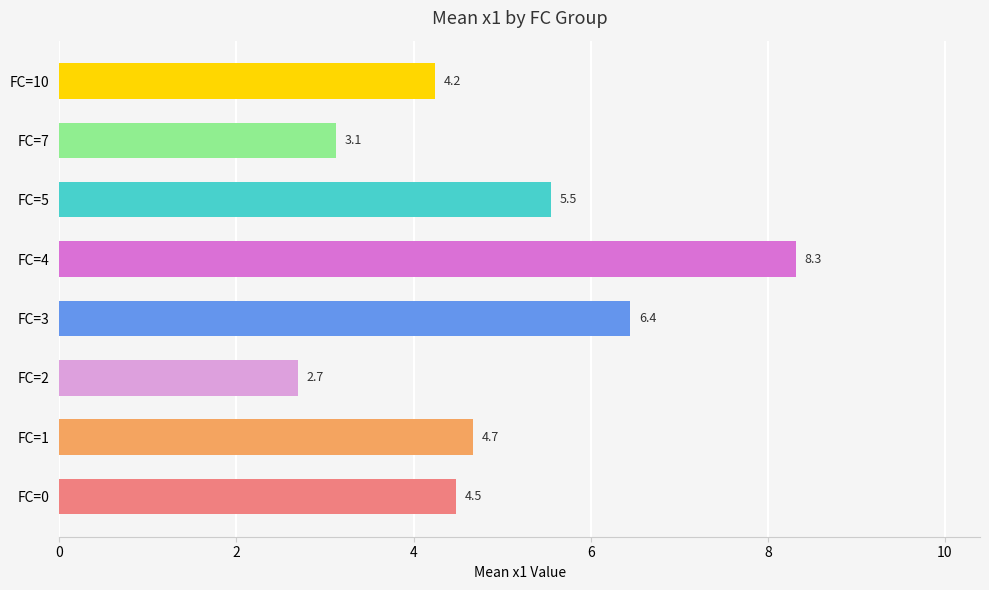

How many series are shown in this chart?

1